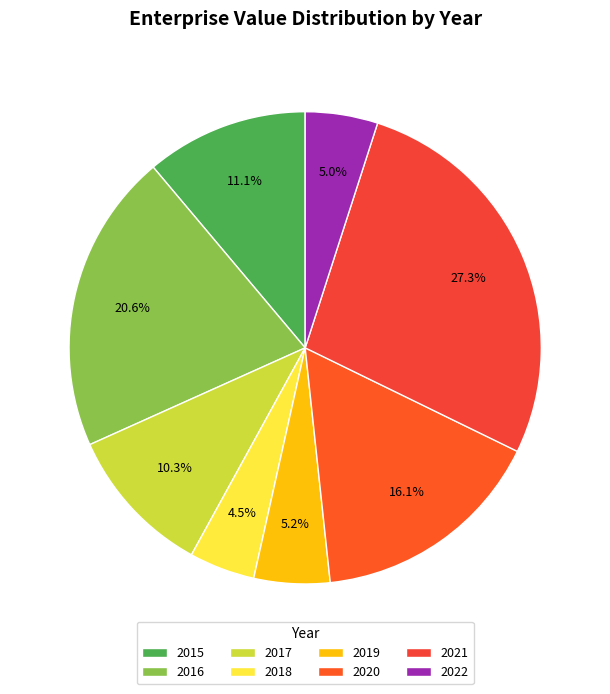

Is it true that 2018 is 1% of the pie?

False